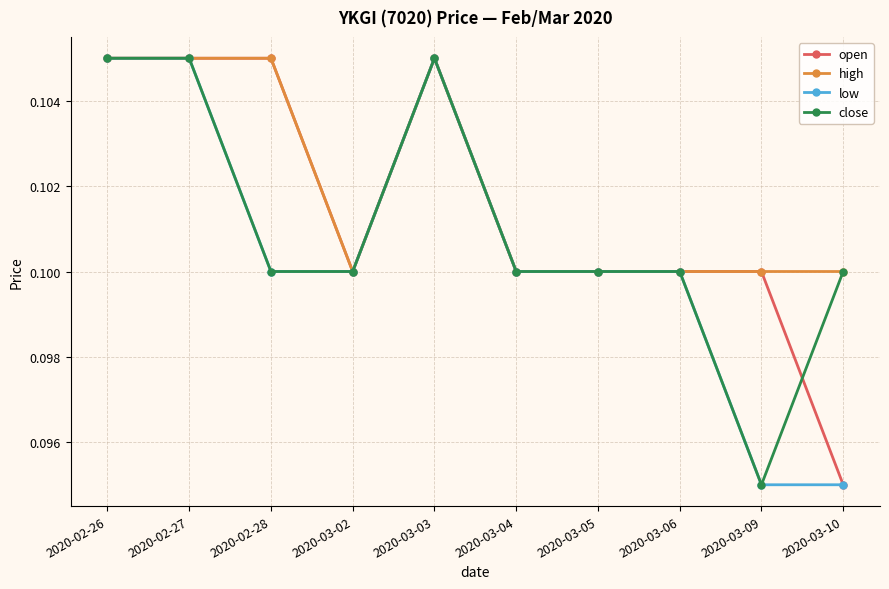

True or false: high has a value of 0.1 at 2020-03-02.

True